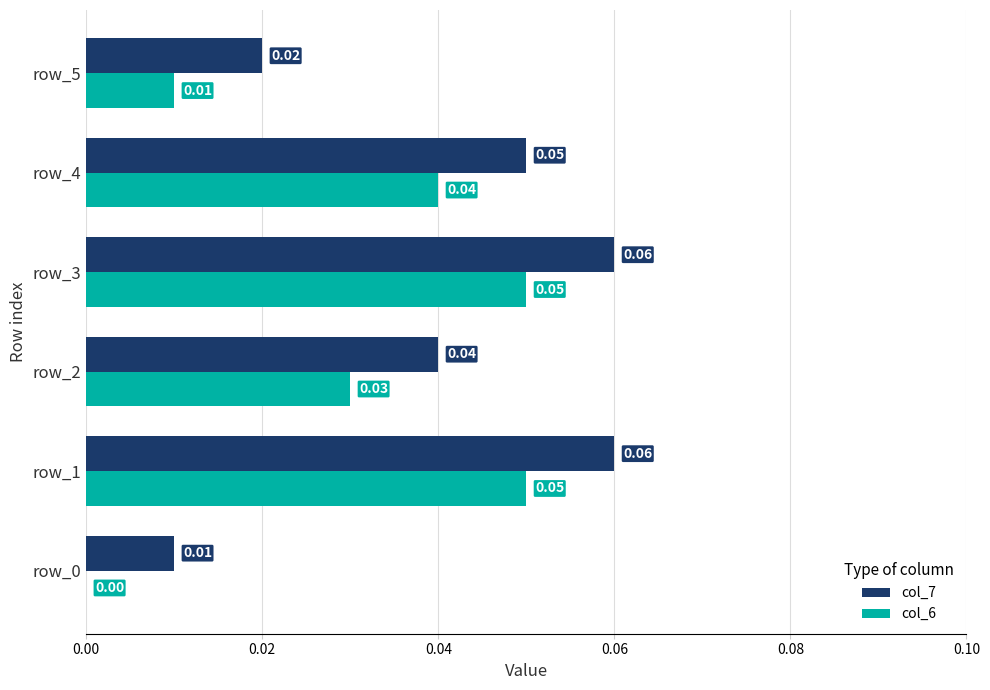

Is the value of col_7 at row_5 greater than the value of col_6 at row_5?

Yes